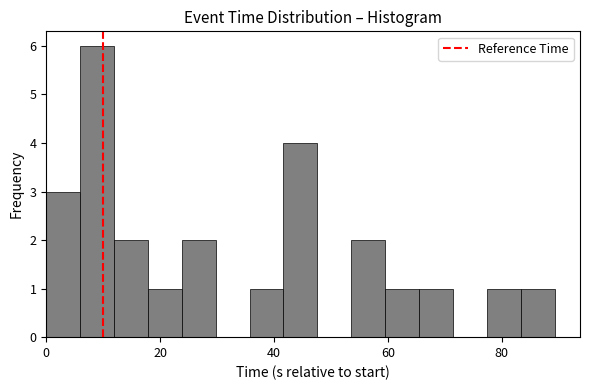

Around what value on the x-axis is the tallest bar? Give the approximate position of its centre, as read against the axis.

8